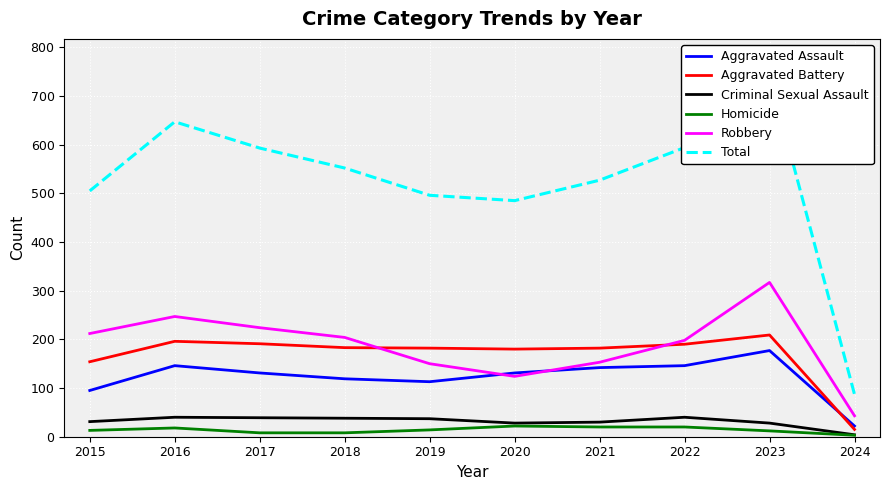

At which label does Total reach its minimum?

2024